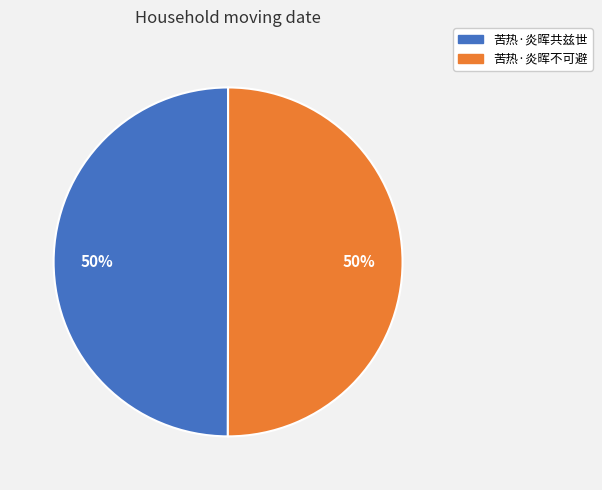

How many segments does this pie chart have?

2